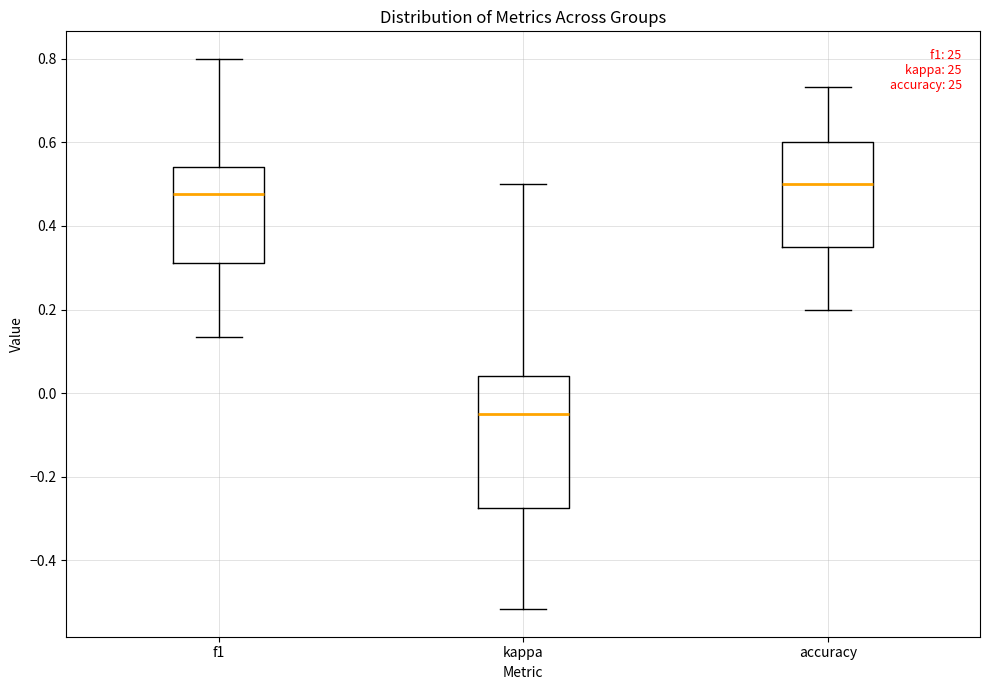

Where does the upper whisker of the box for kappa end on the y-axis? The values are not printed on the chart, so give them approximately, as read against the axis.

0.50